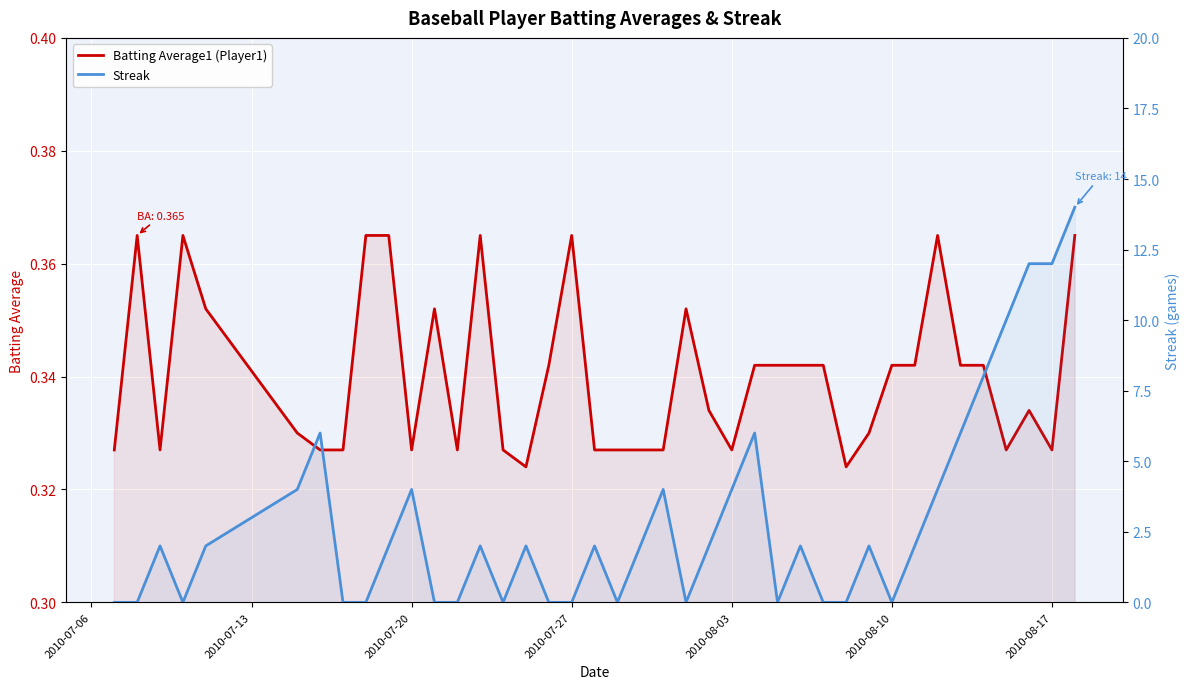

After their last crossing, which series has the higher values: Streak or Batting Average1 (Player1)?

Streak